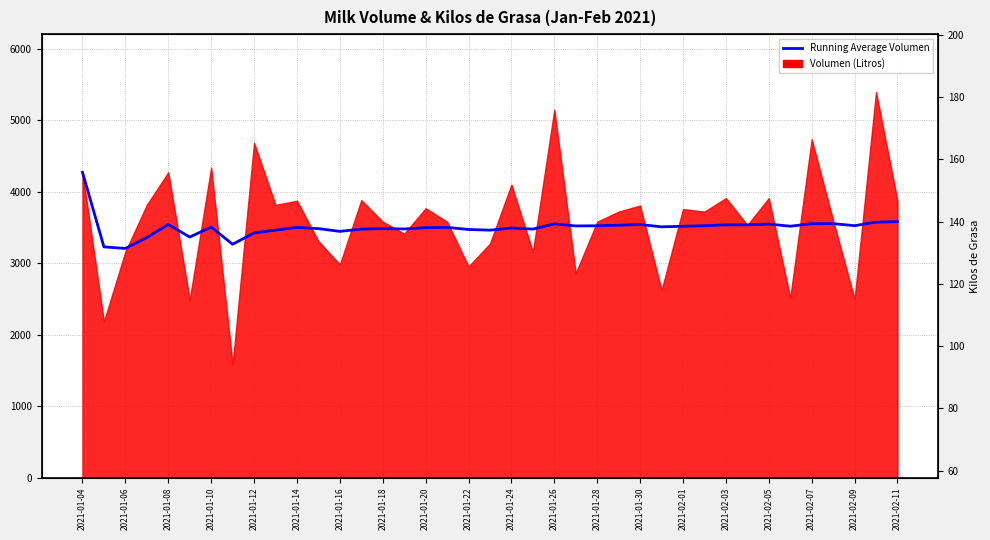

The chart shows a value of 6102.4 at 2021-02-07. True or false?

False